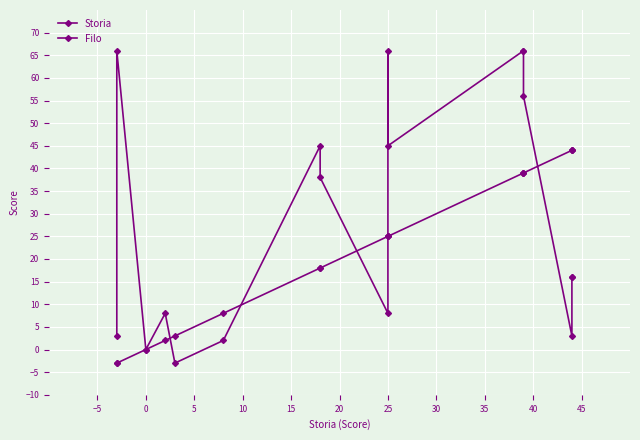

Reading left to right, what are all the values shown in this chart?

Storia: -3	-3	0	2	3	8	18	18	25	25	25	39	39	39	44	44	44
Filo: 3	66	0	8	-3	2	45	38	8	66	45	66	66	56	3	16	16